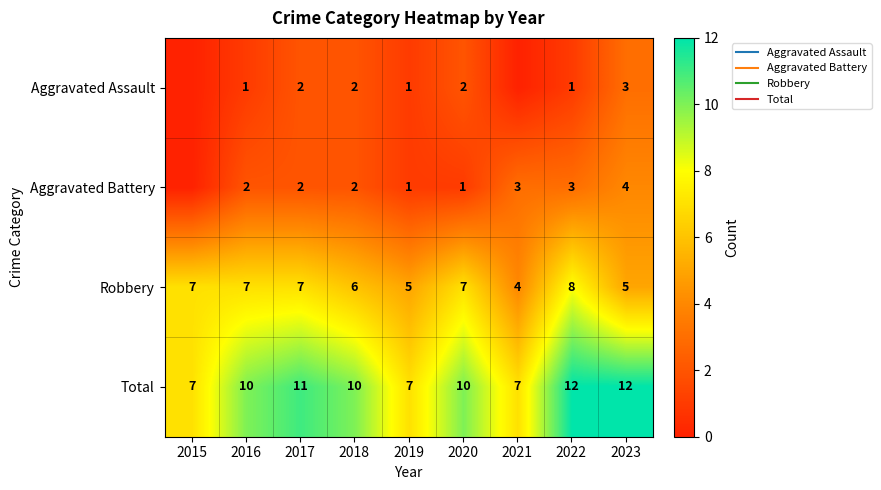

True or false: Robbery has a value of 13 at 2017.

False